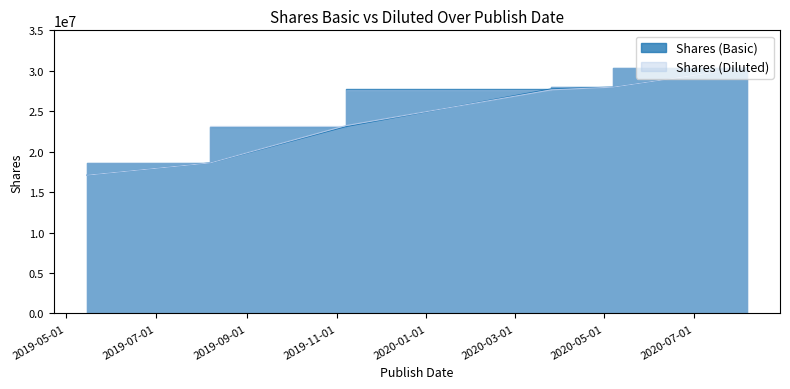

At 2020-08-06, list the series in order from smallest to largest.

Shares (Basic), Shares (Diluted)